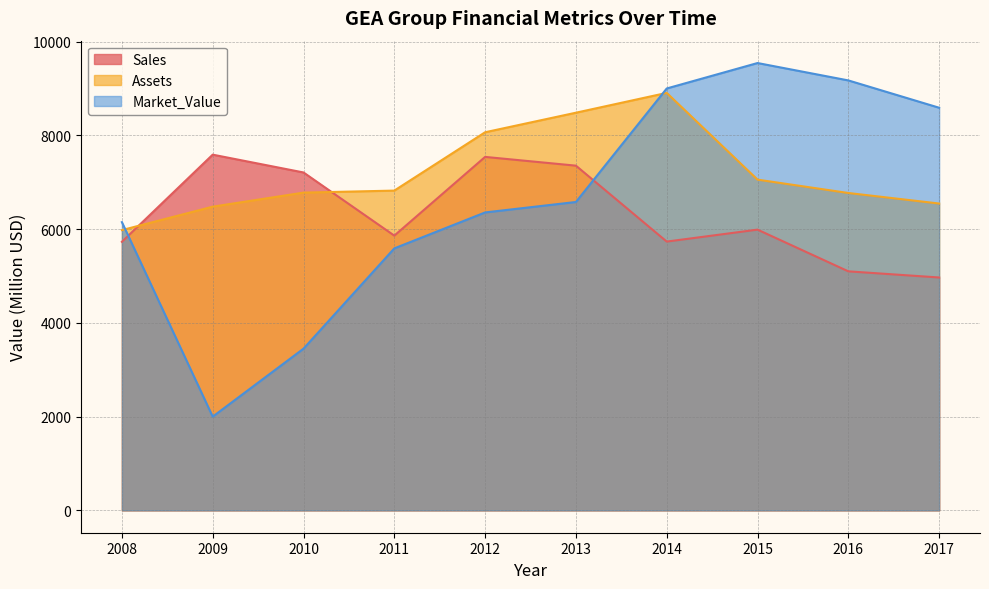

The Market_Value series shows 9002 at 2014. True or false?

True